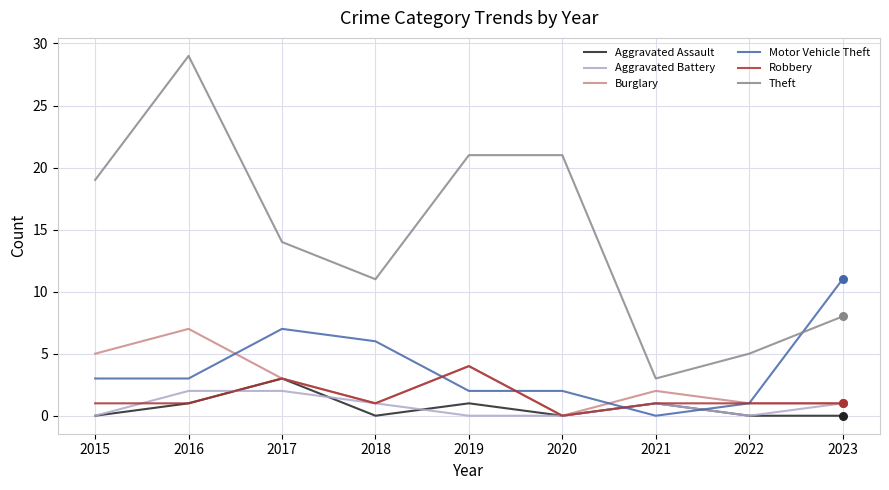

Which series changed the most between 2018 and 2022?

Theft